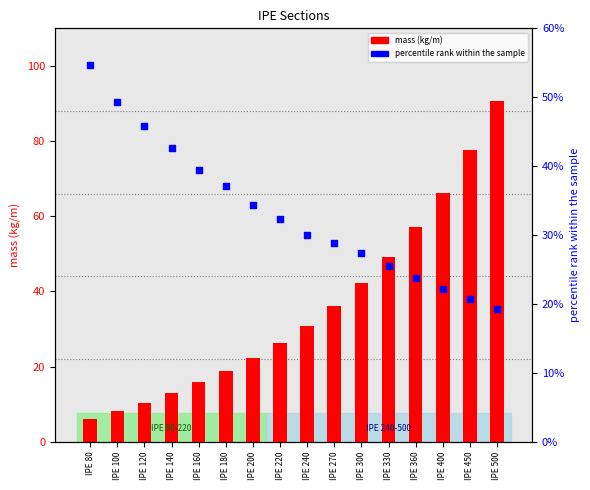

Which series has the largest total across all categories?

mass (kg/m)